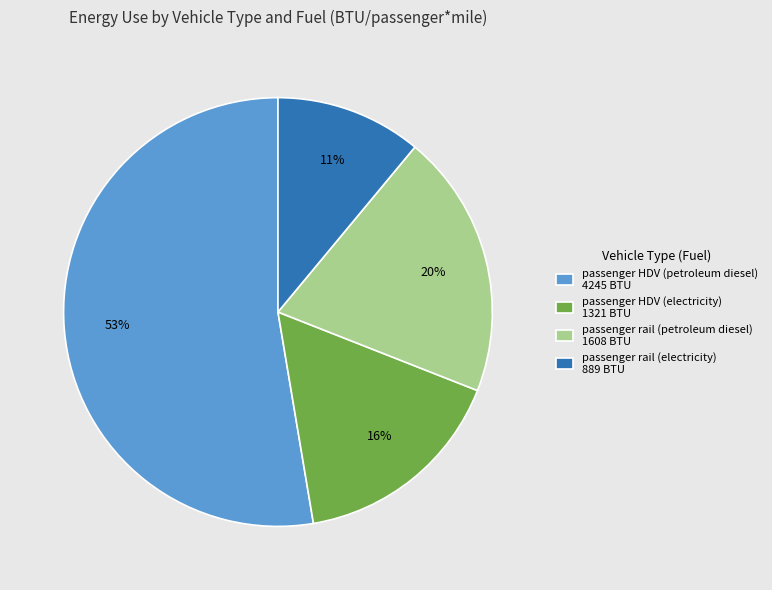

Between passenger HDV (petroleum diesel) and passenger rail (petroleum diesel), which is larger?

passenger HDV (petroleum diesel)